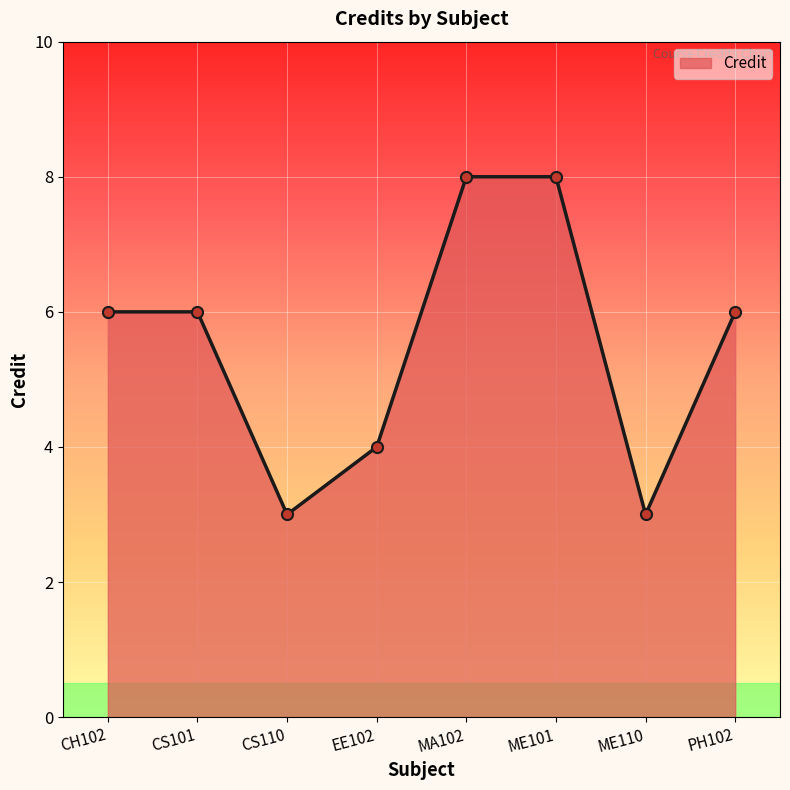

Reading left to right, extract all data points from this chart.

6	6	3	4	8	8	3	6